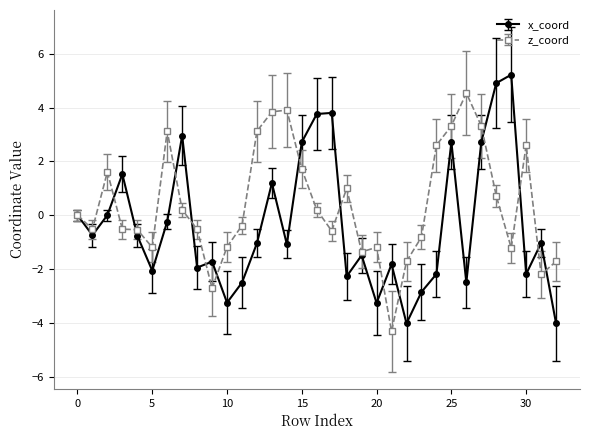

Rank the series by their maximum value, from lowest to highest.

z_coord, x_coord